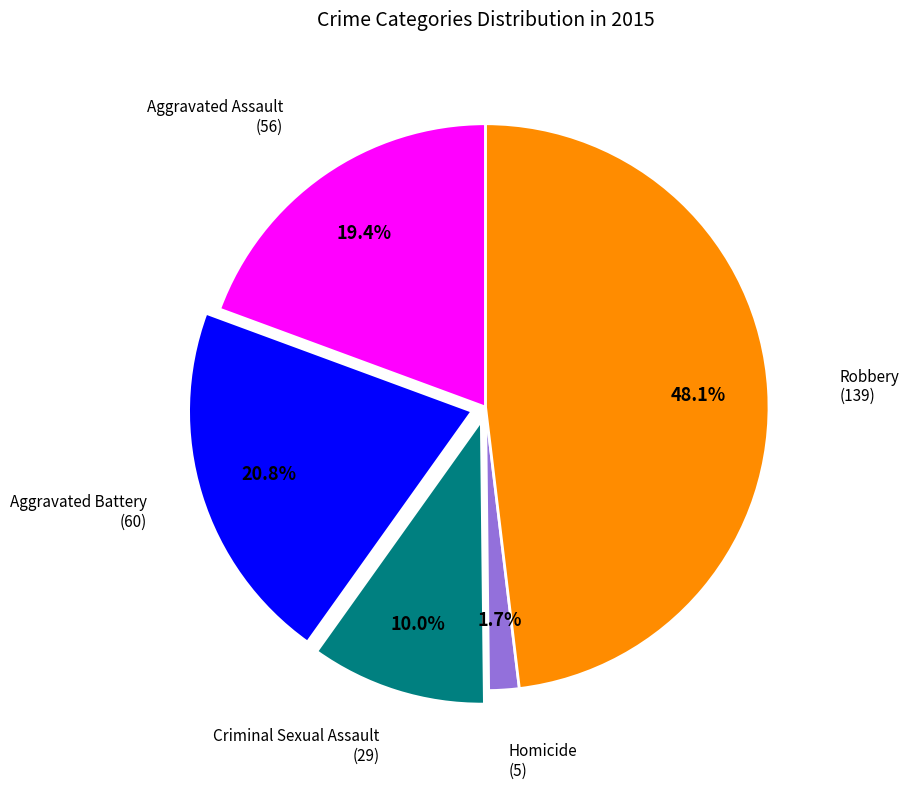

How many segments does this pie chart have?

5